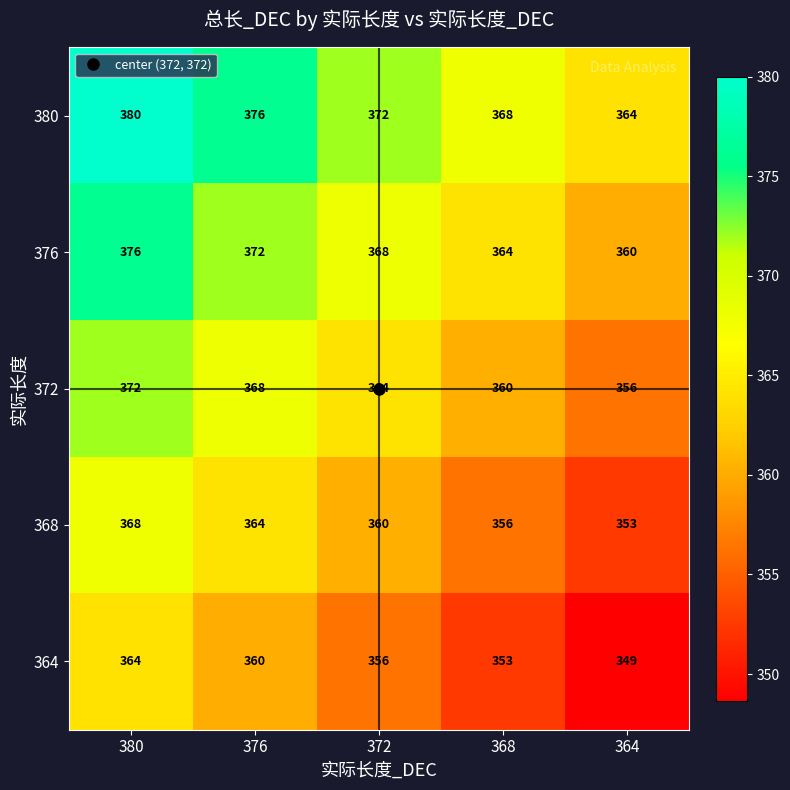

List the series in order of their overall mean, highest first.

380, 376, 372, 368, 364